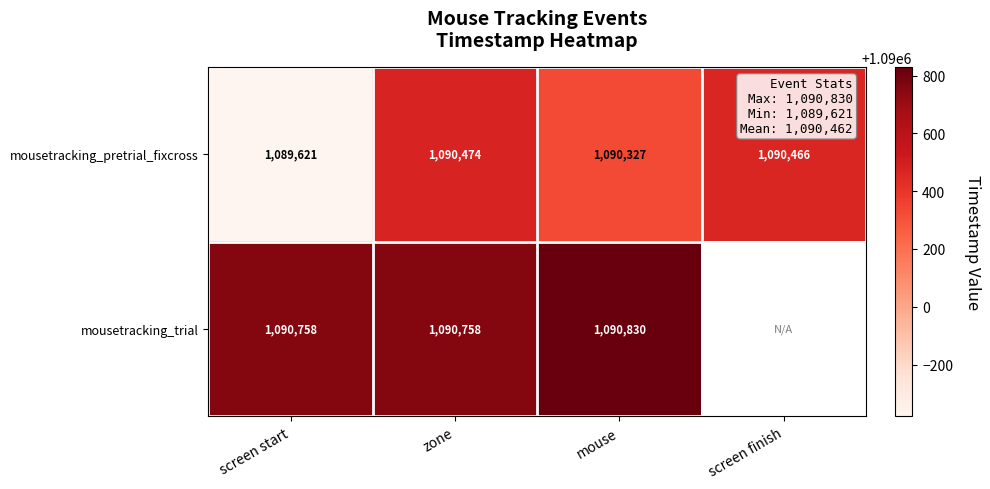

Rank the series at screen start from lowest to highest value.

mousetracking_pretrial_fixcross, mousetracking_trial